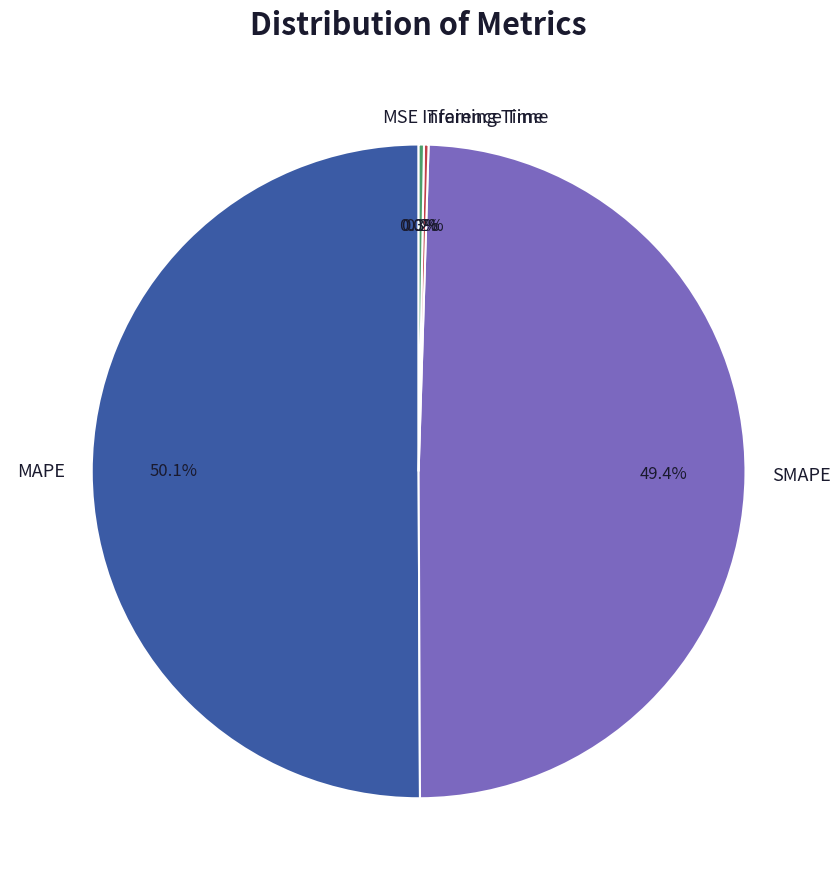

What percentage is the MAPE slice, to the nearest percent?

50%